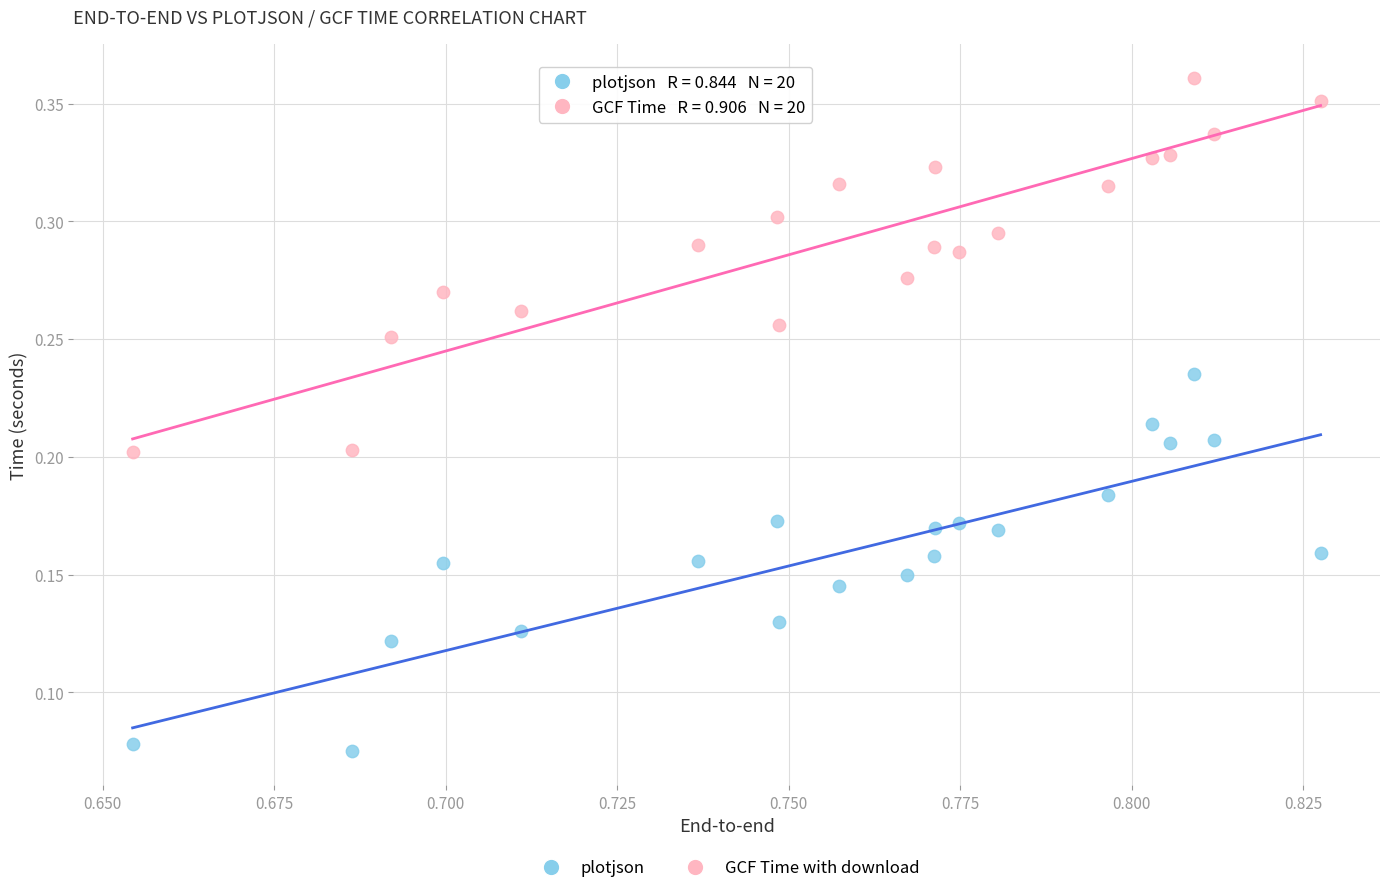

Which series reaches the minimum Y coordinate?

plotjson